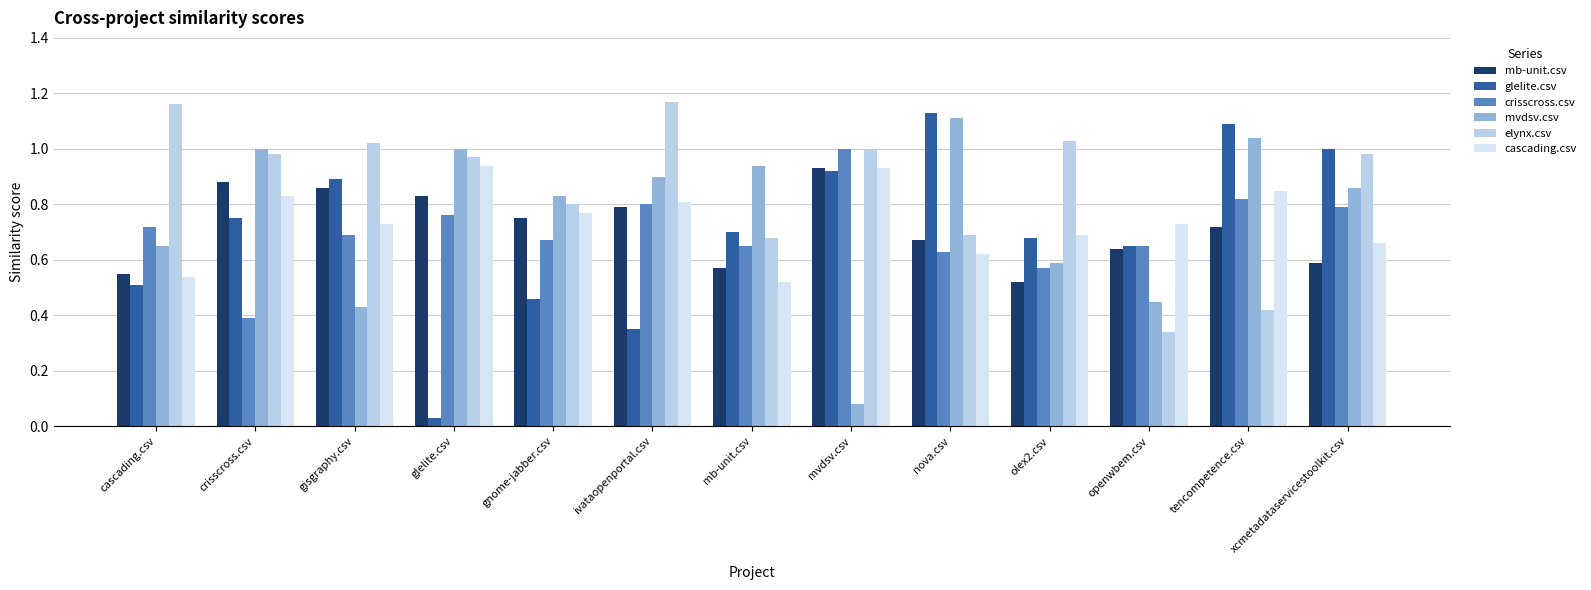

Which series has the largest total across all categories?

elynx.csv